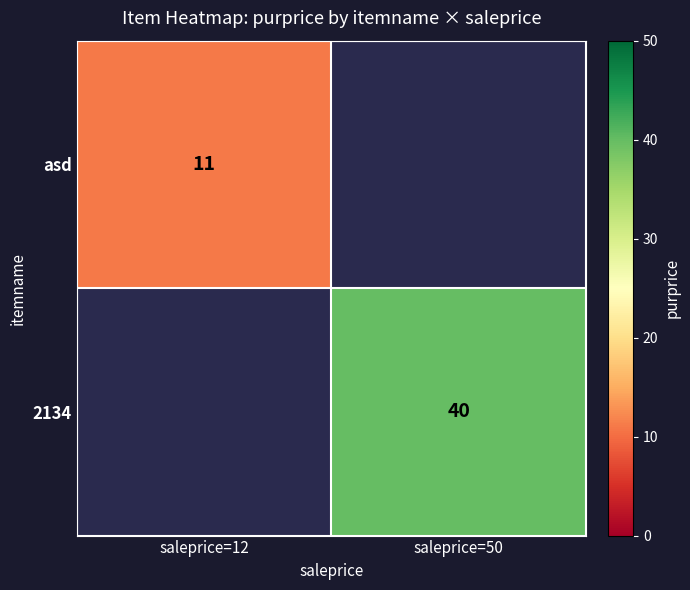

The value of asd at saleprice=12 is 11. True or false?

True